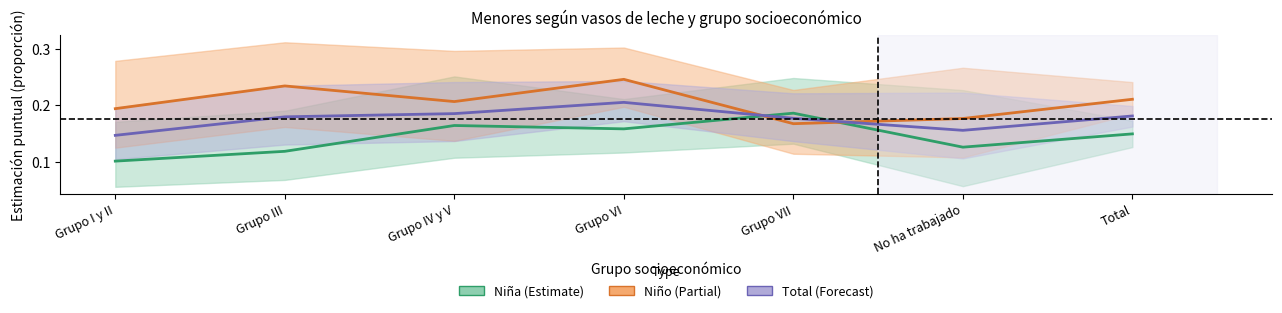

True or false: Niña has a value of 0.2 at Grupo III.

False